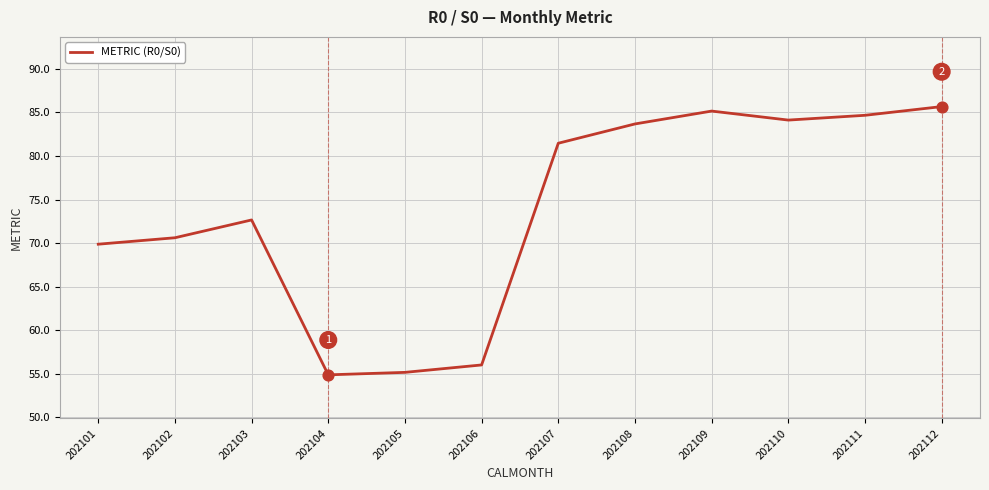

What is the ratio of the value at 202110 to the value at 202105?

1.5